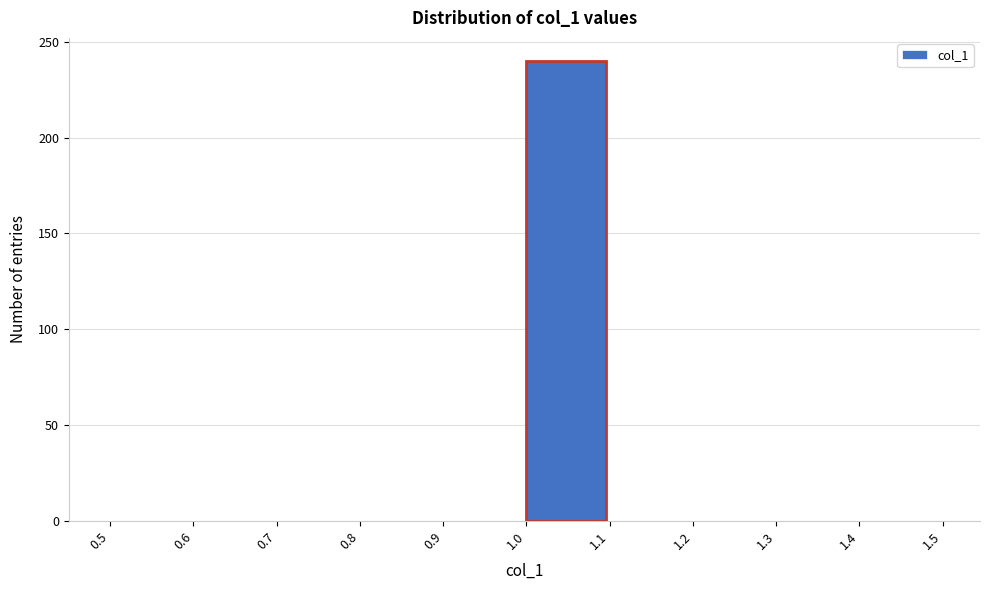

Reading left to right, transcribe this chart: for each bar, give the range it covers on the x-axis and its height. The values are not printed on the chart, so give them approximately, as read against the axis.

0.5 to 0.6: 0
0.6 to 0.7: 0
0.7 to 0.8: 0
0.8 to 0.9: 0
0.9 to 1.0: 0
1.0 to 1.1: 240
1.1 to 1.2: 0
1.2 to 1.3: 0
1.3 to 1.4: 0
1.4 to 1.5: 0